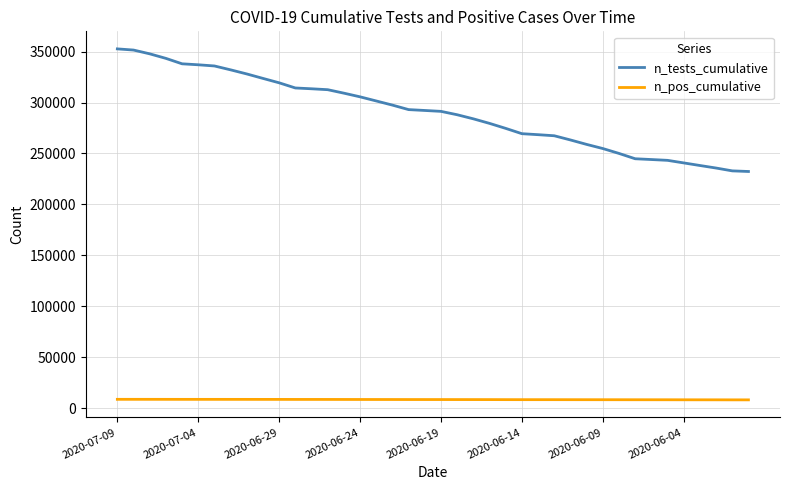

How many lines are shown in the chart?

2